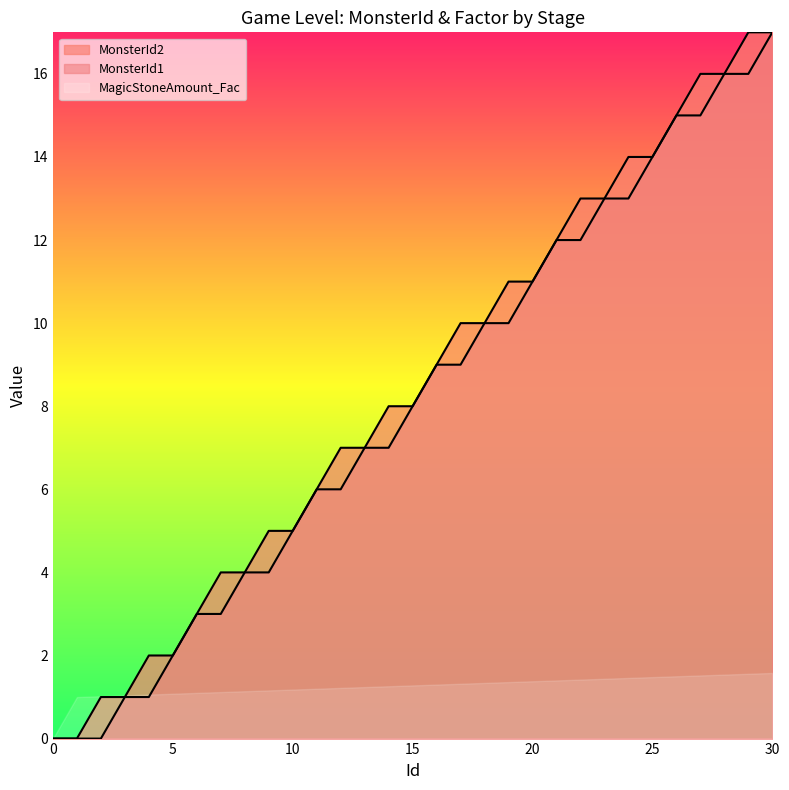

How many lines are shown in the chart?

3